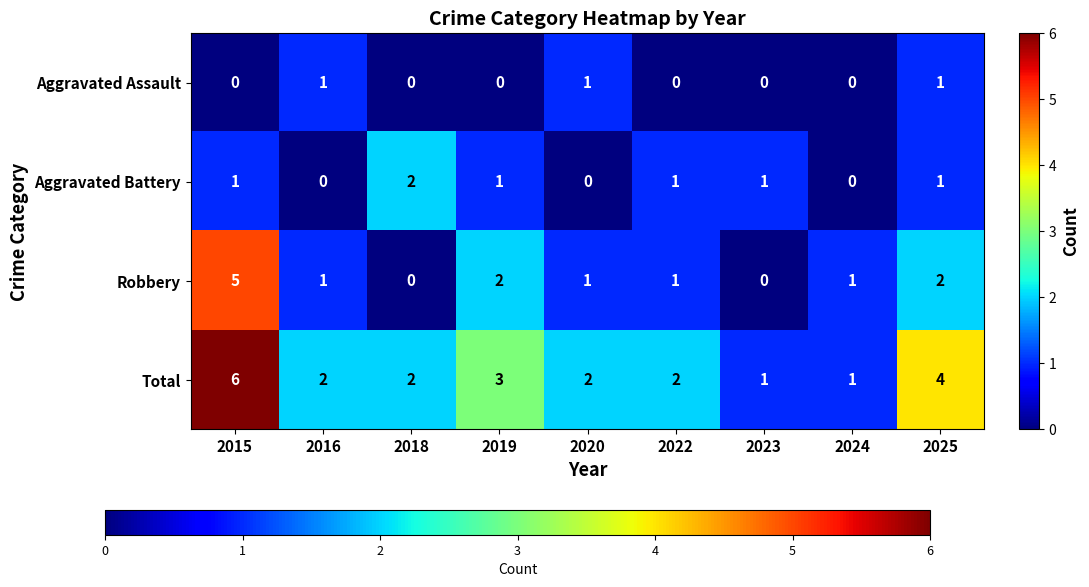

The Robbery series shows 1 at 2022. True or false?

True